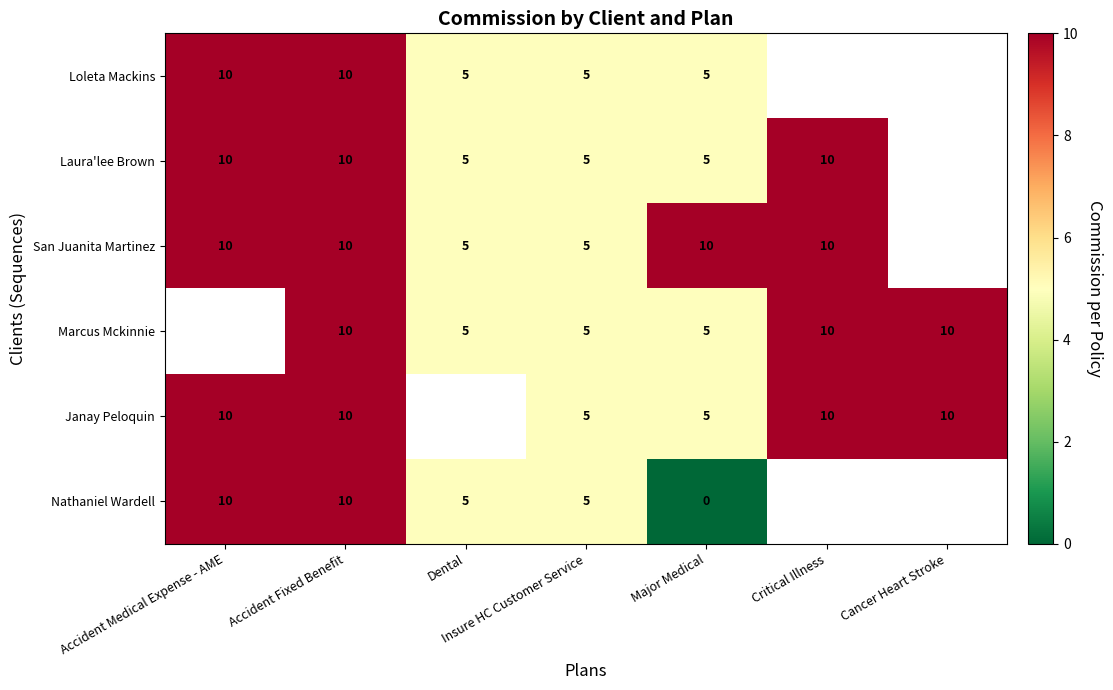

Which has a higher value, Insure HC Customer Service or Major Medical?

Insure HC Customer Service